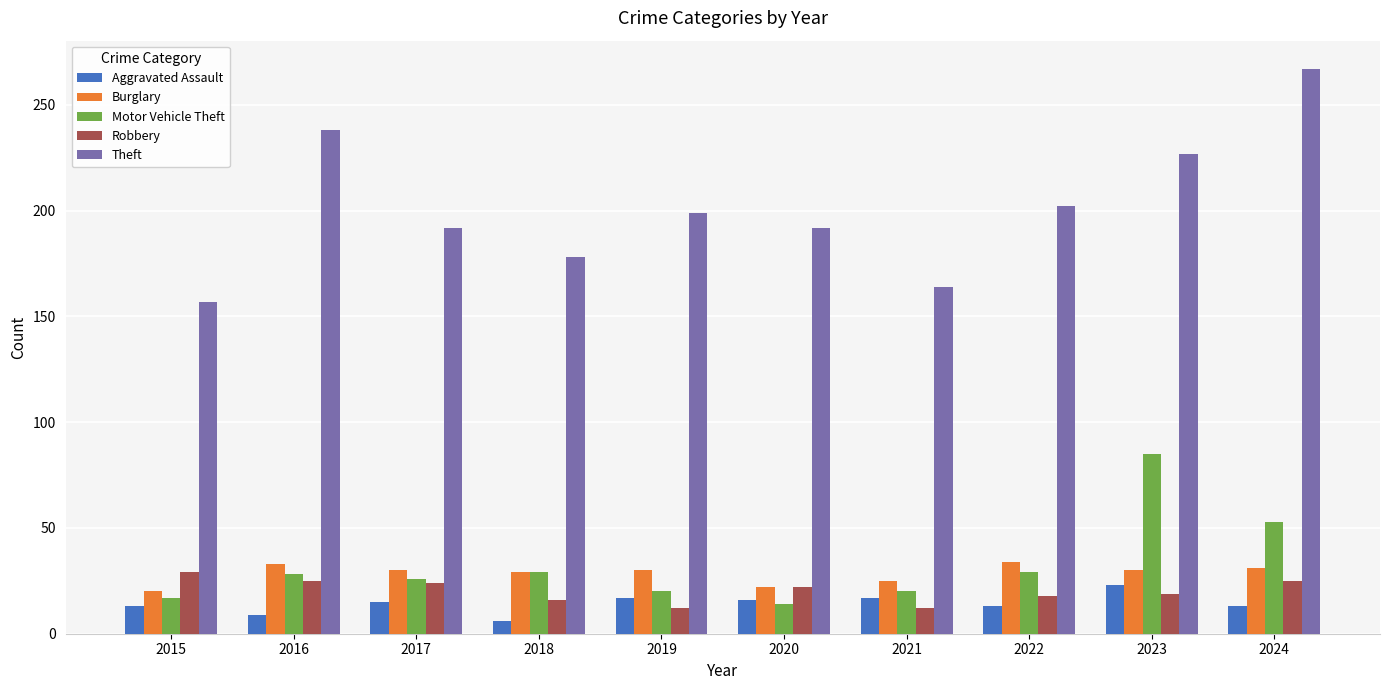

At which label does Aggravated Assault reach its peak?

2023